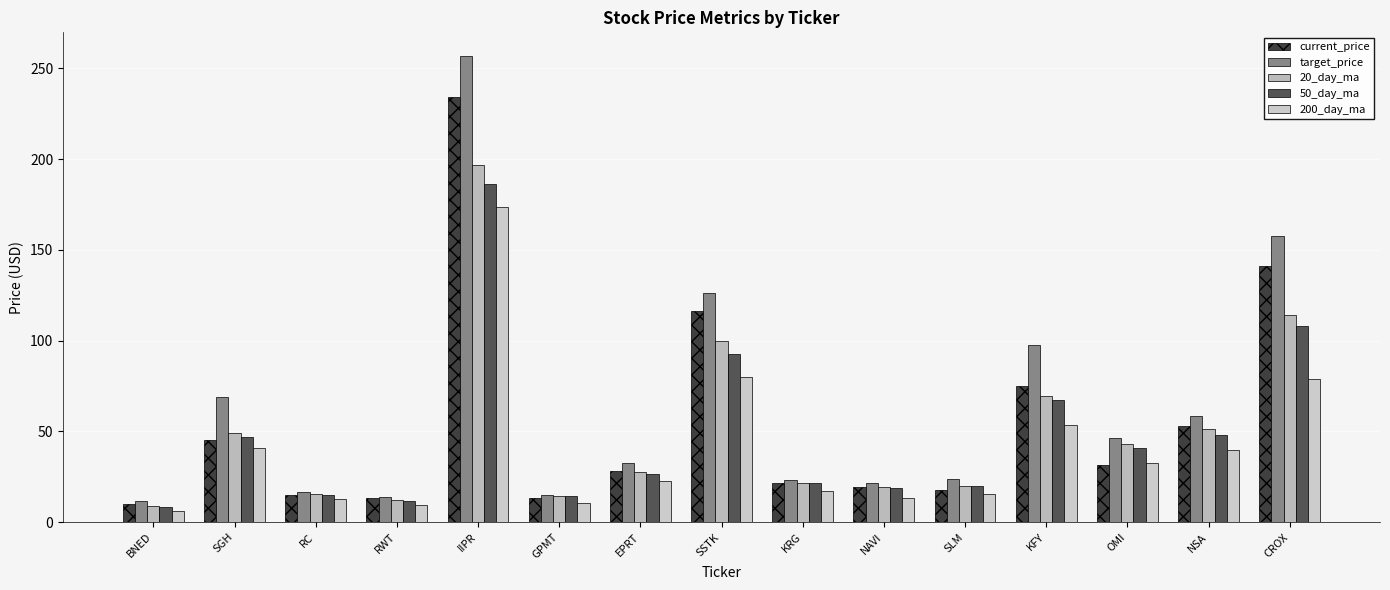

Which series has the largest range (max minus min)?

target_price